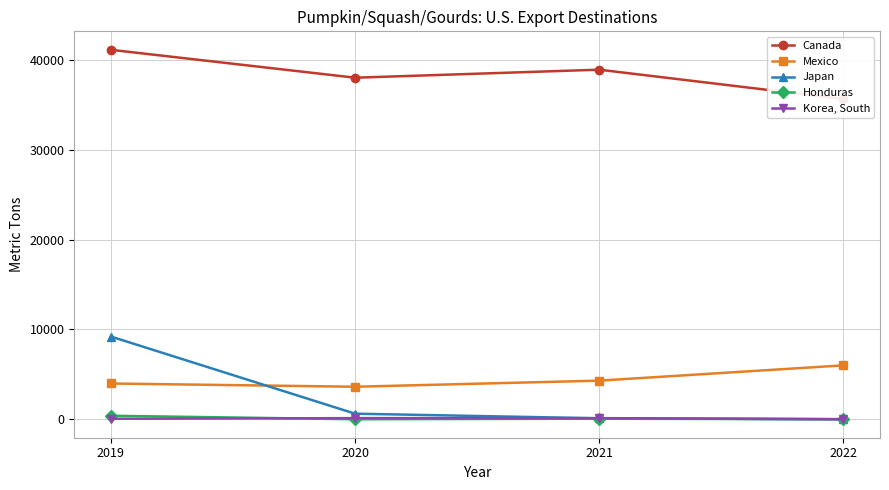

How many data points does each series have?

4